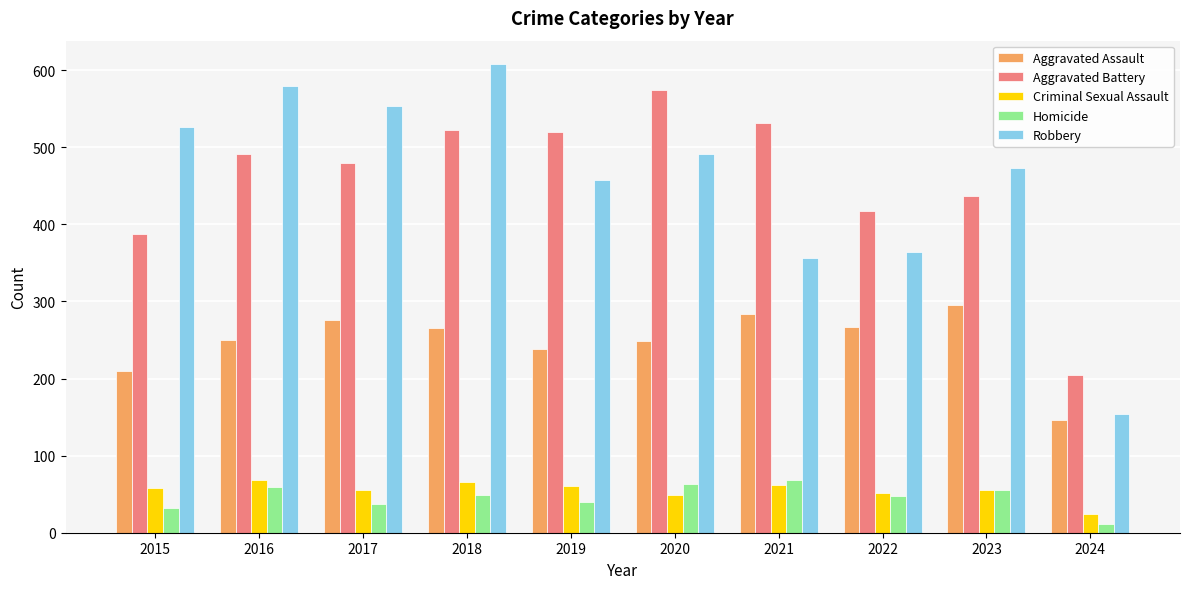

Is the value of Aggravated Battery at 2018 greater than the value of Criminal Sexual Assault at 2016?

Yes